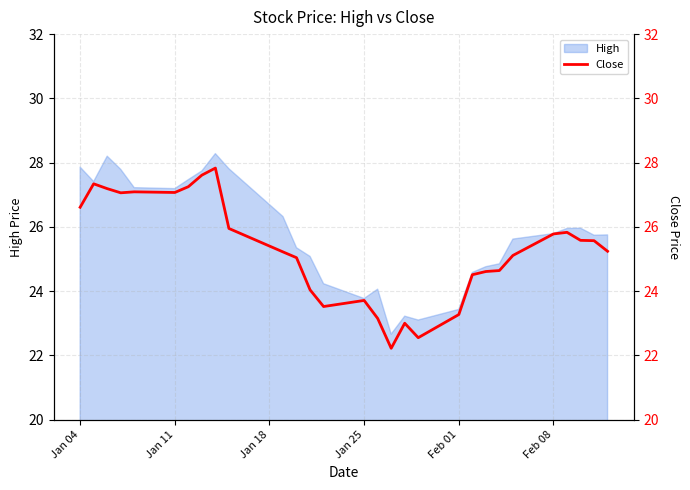

Is it true that High equals 41.8 at Jan 04?

False